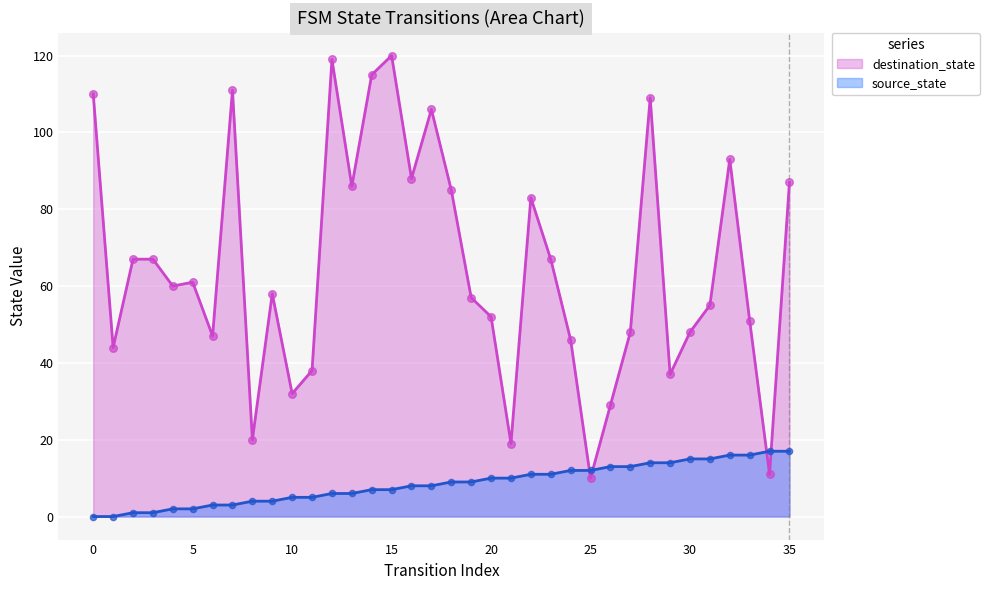

What are all the series names shown in the legend?

destination_state, source_state